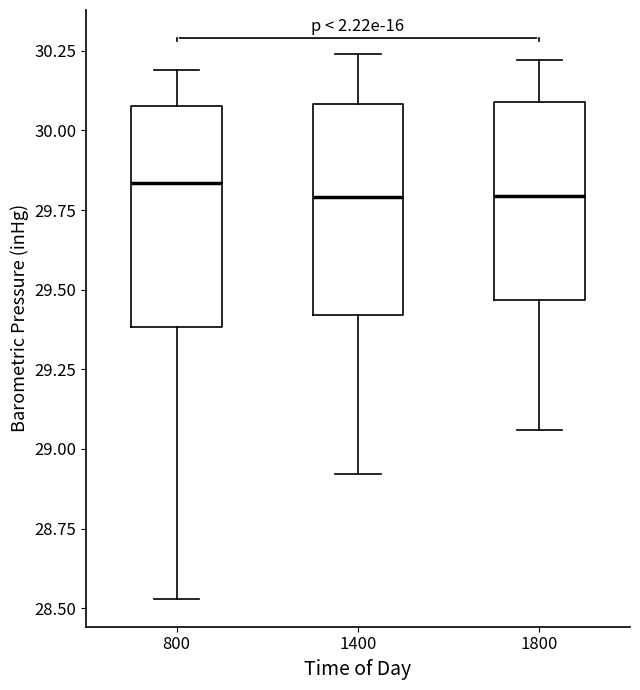

Where is the upper edge of the box at x = 800 on the y-axis? The values are not printed on the chart, so give them approximately, as read against the axis.

30.10